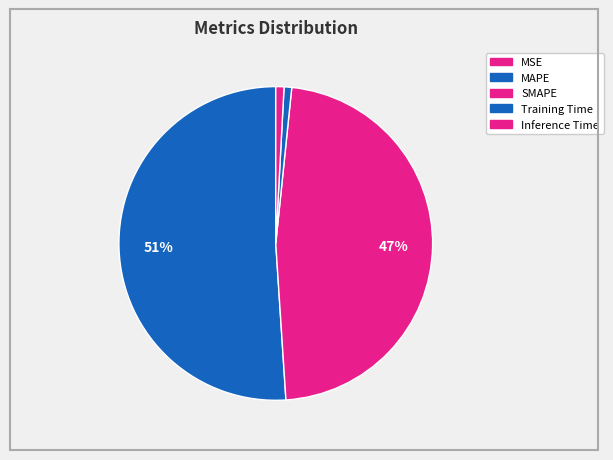

What percentage is the Inference Time slice, to the nearest percent?

1%